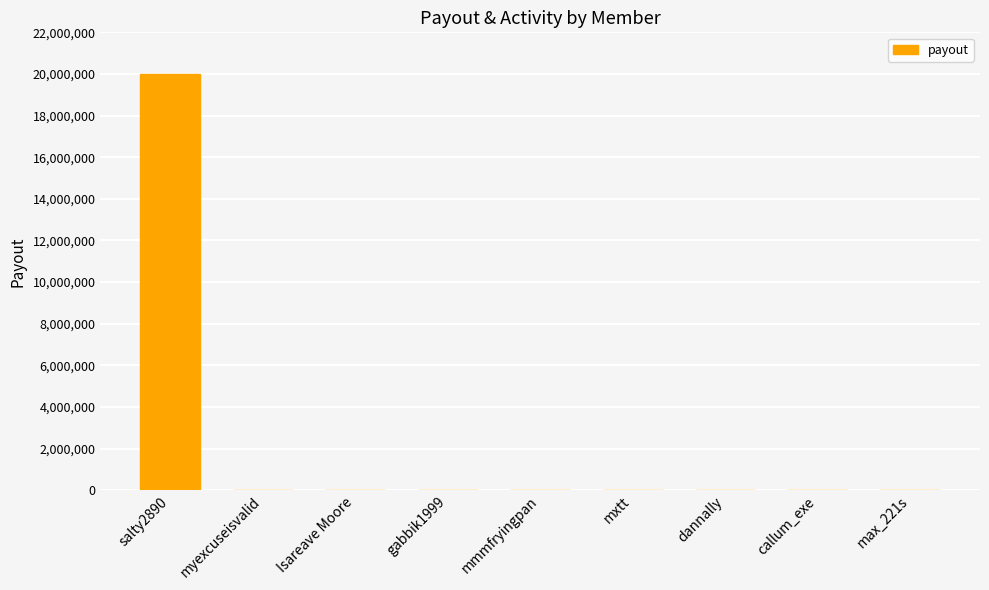

Is it true that the value at mxtt is -12089246?

False